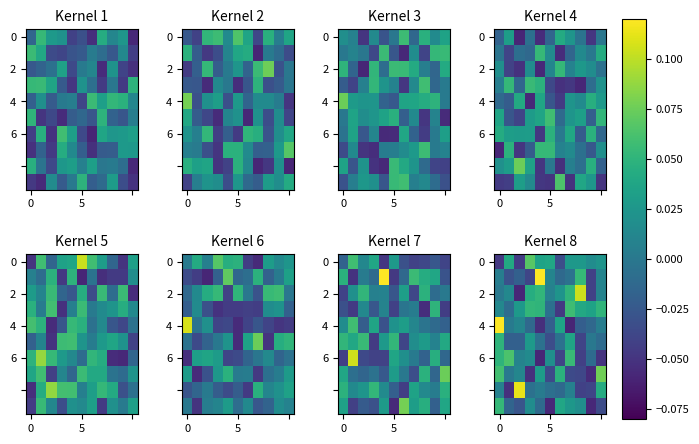

The row_2 series shows 0.0 at 6. True or false?

False